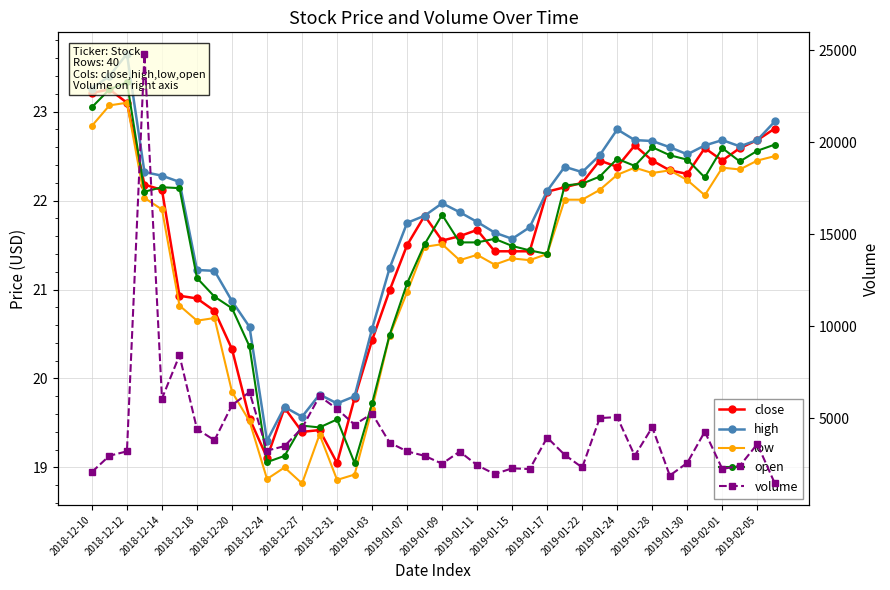

Between 2018-12-18 and 2018-12-20, which is larger?

2018-12-18